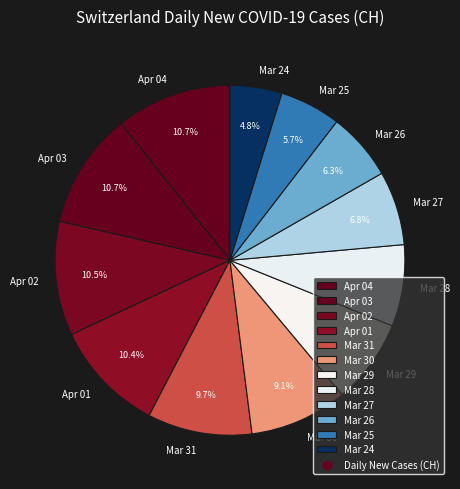

Which category has the smallest portion of the pie?

Mar 24